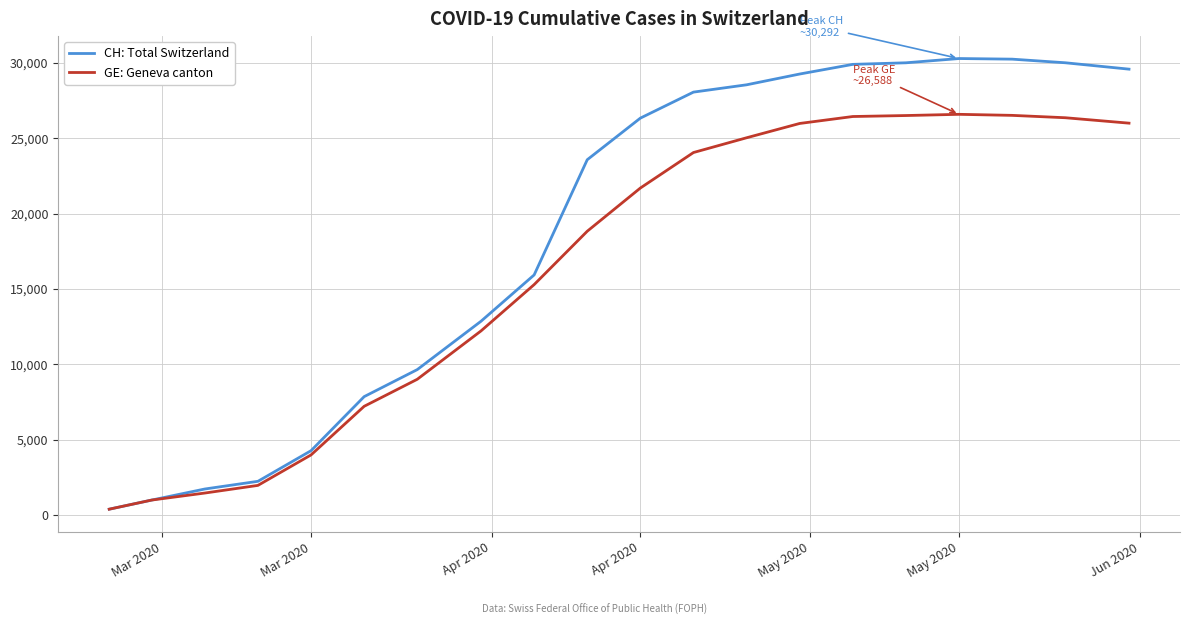

Rank the series by their average value, from lowest to highest.

GE: Geneva canton, CH: Total Switzerland